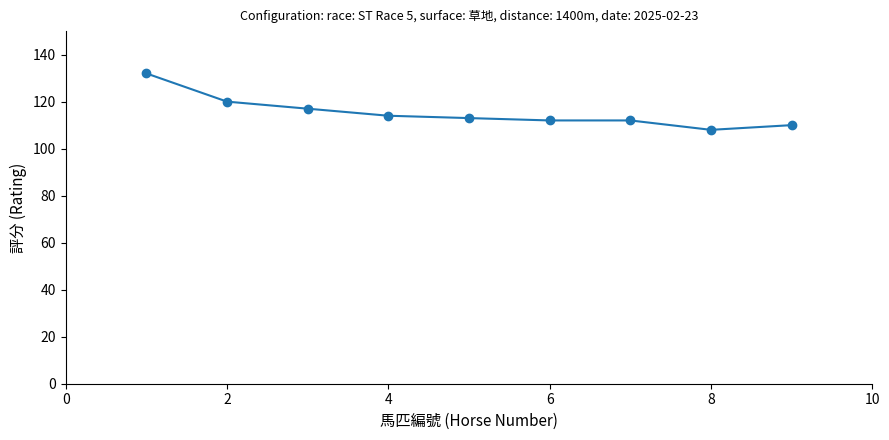

Reading left to right, what are all the values shown in this chart?

132	120	117	114	113	112	112	108	110